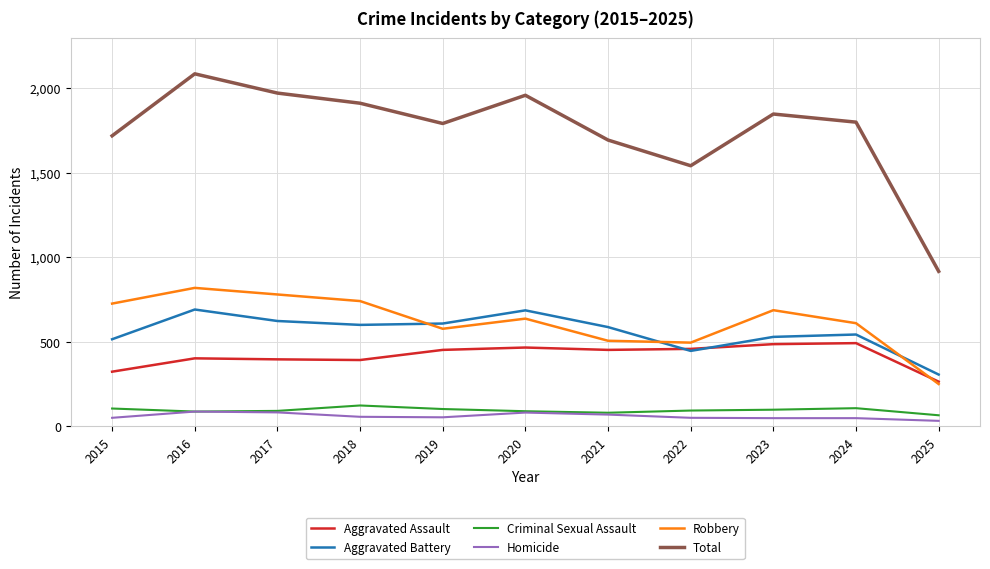

At which category does Total reach its first local valley?

2019